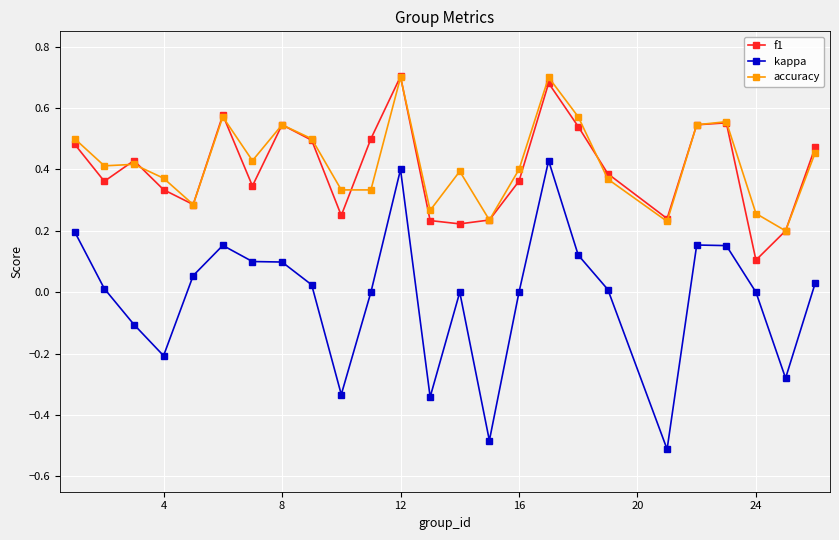

True or false: f1 and kappa cross at least once.

False